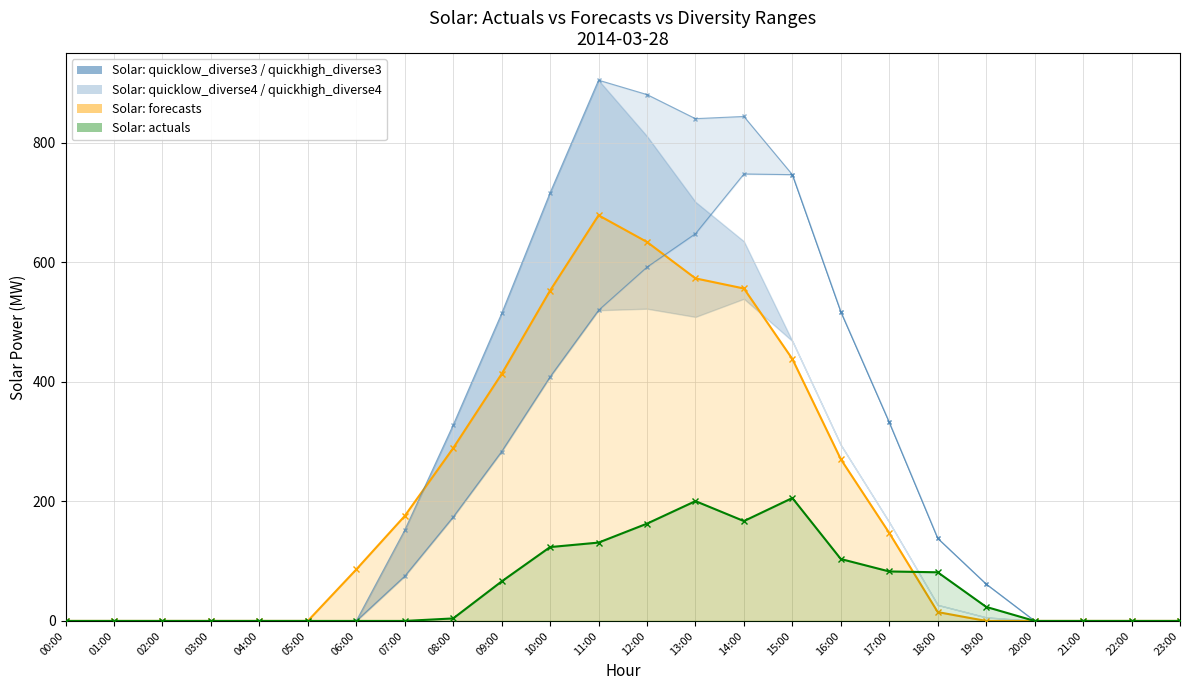

What is the label of the 15th point from the left?

14:00